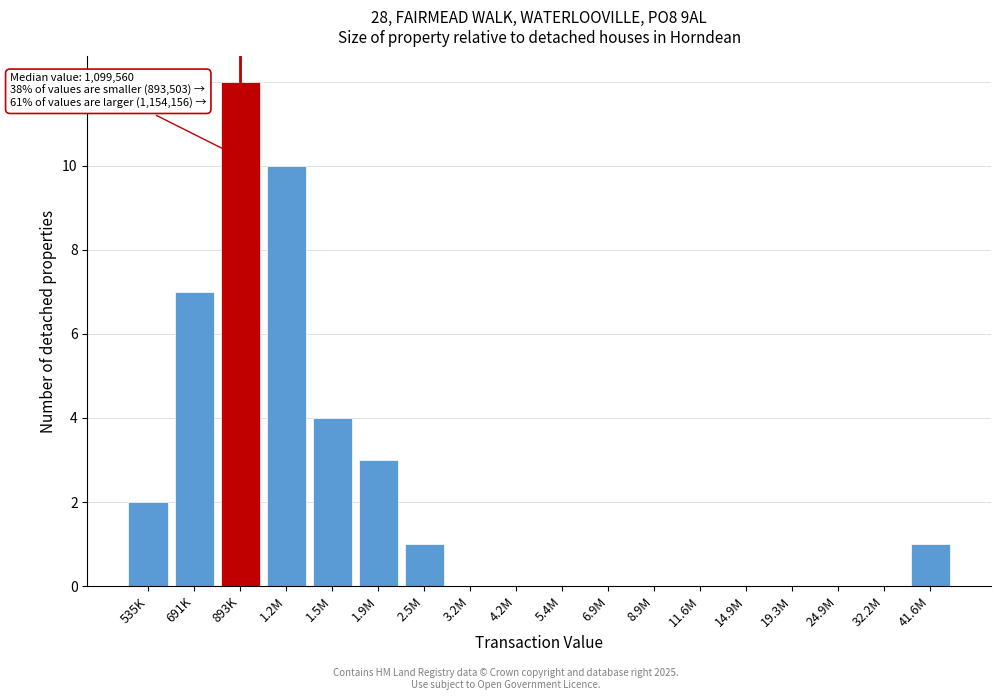

Reading left to right, extract all data points from this chart.

535K=2	691K=7	893K=12	1.2M=10	1.5M=4	1.9M=3	2.5M=1	3.2M=0	4.2M=0	5.4M=0	6.9M=0	8.9M=0	11.6M=0	14.9M=0	19.3M=0	24.9M=0	32.2M=0	41.6M=1